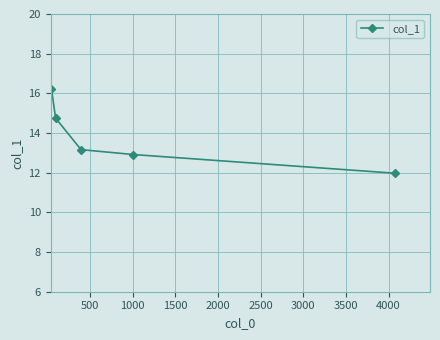

What is the average value?

13.8